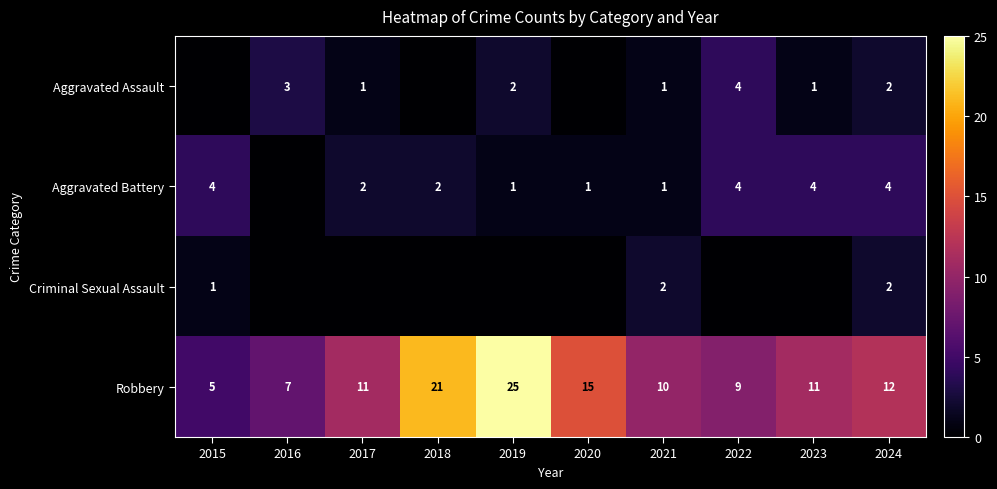

Is the value of Robbery at 2015 greater than the value of Aggravated Assault at 2021?

Yes